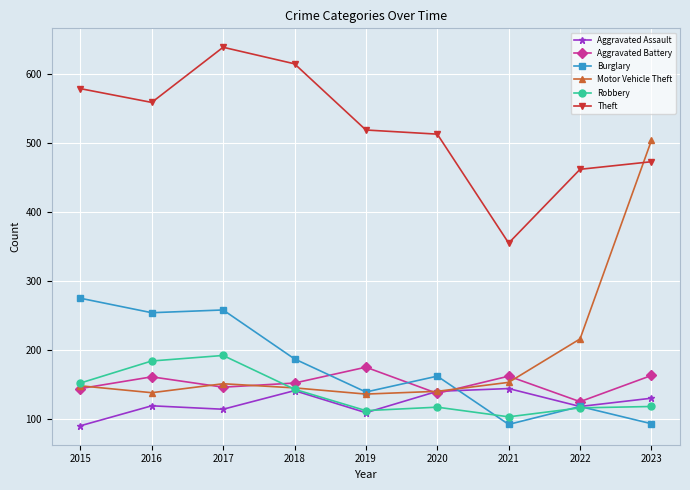

Which series has the largest total across all categories?

Theft